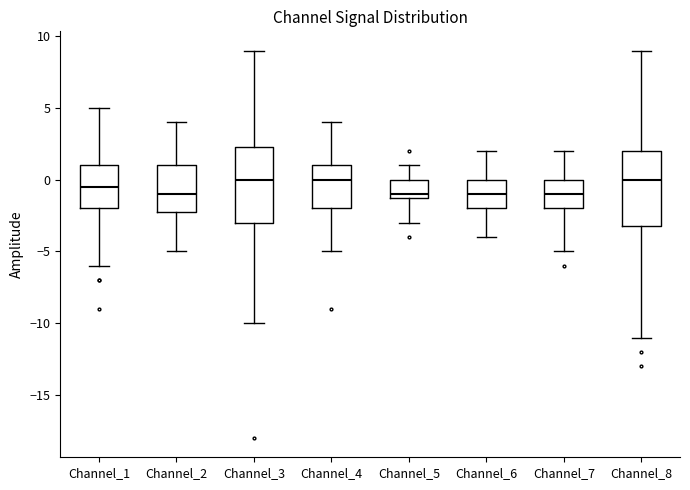

Where does the upper whisker of the box for Channel_4 end on the y-axis? The values are not printed on the chart, so give them approximately, as read against the axis.

4.0